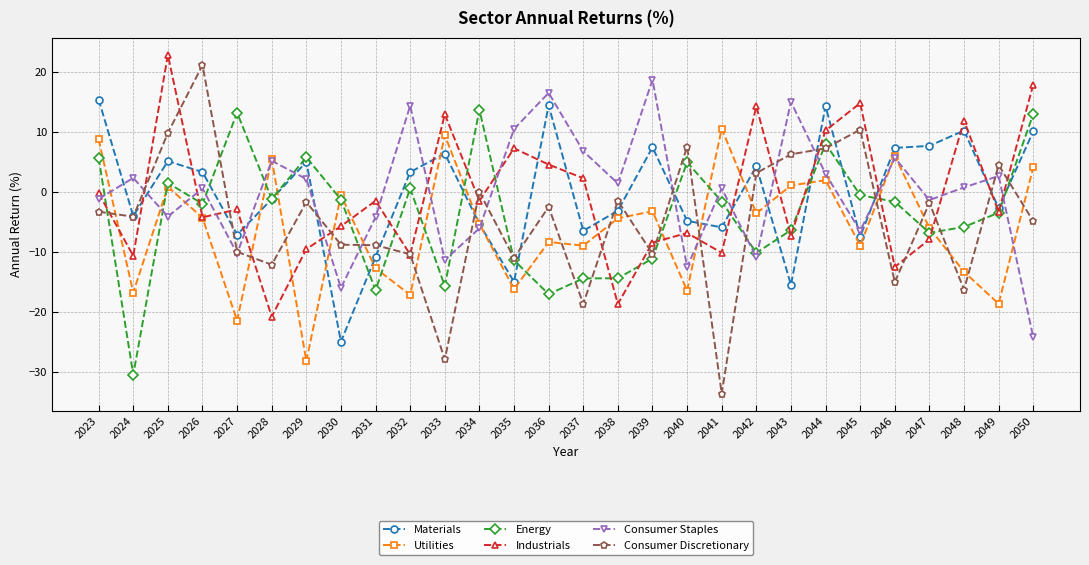

Which series changed the most between 2038 and 2042?

Industrials